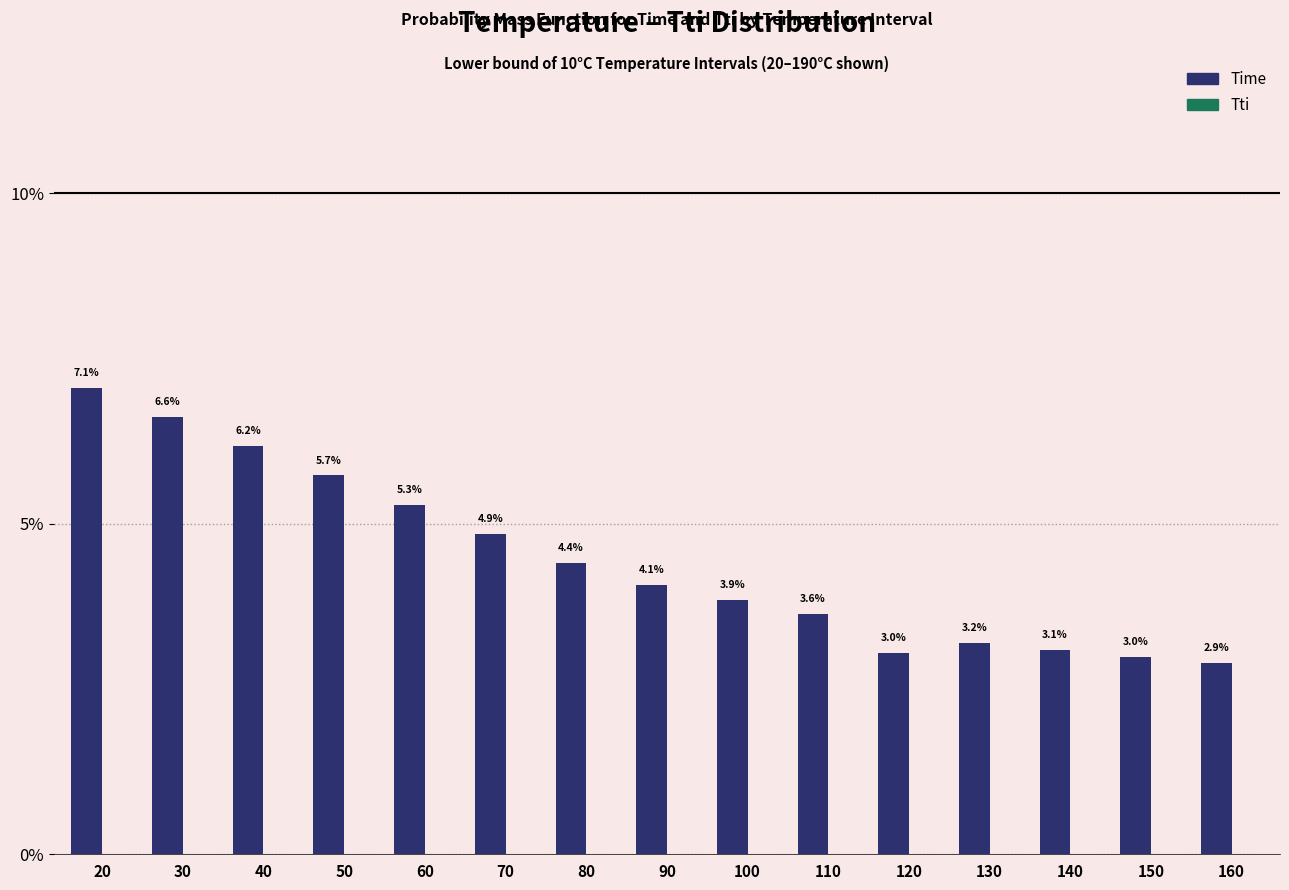

Is it true that Time equals 8.7 at 50?

False